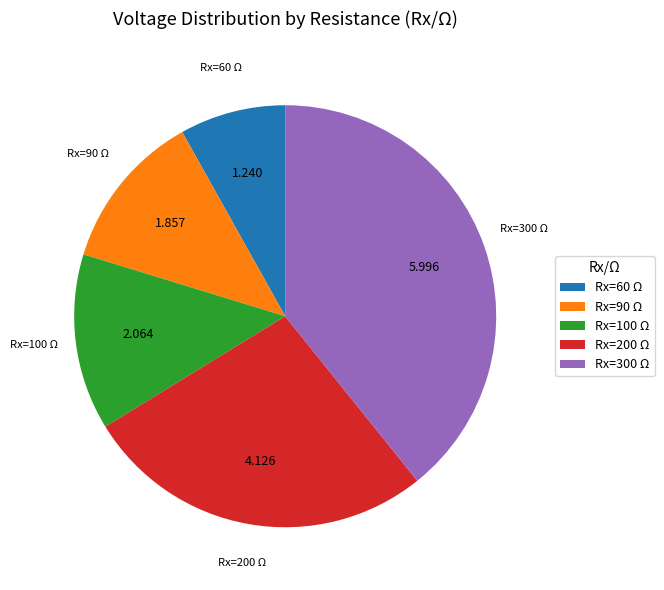

Combined, do Rx=90 Ω and Rx=200 Ω account for over 50%?

No